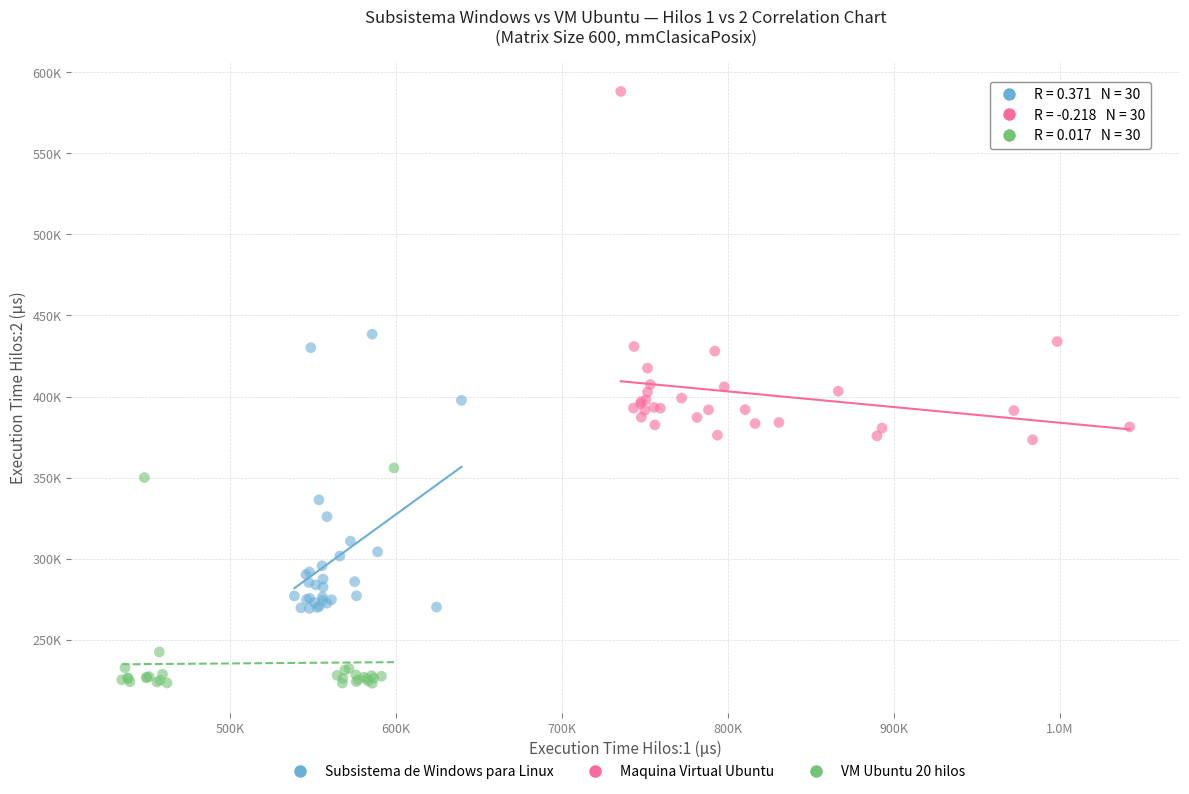

Which series reaches the minimum Y coordinate?

VM Ubuntu 20 hilos